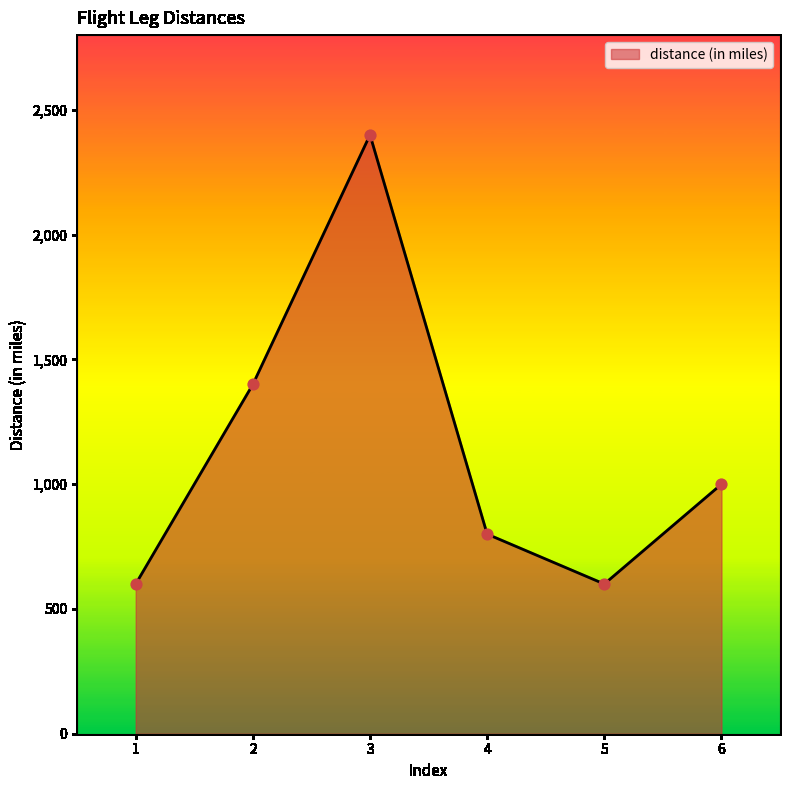

Between 1 and 2, which is larger?

2